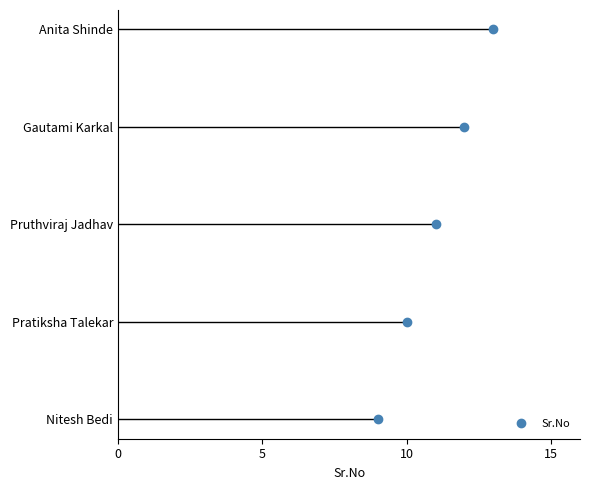

List the labels in order of value, largest first.

Anita Shinde, Gautami Karkal, Pruthviraj Jadhav, Pratiksha Talekar, Nitesh Bedi